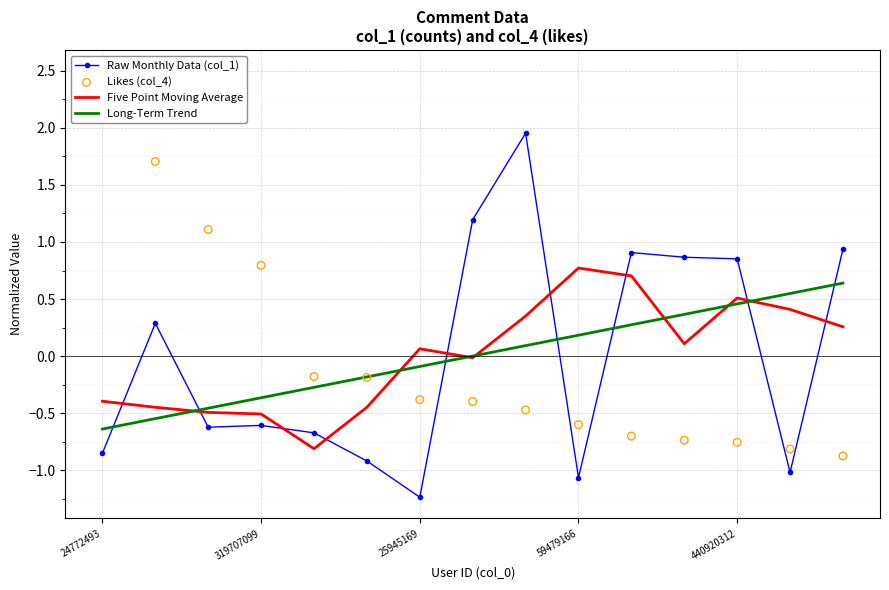

Which series has the largest total across all categories?

Five Point Moving Average